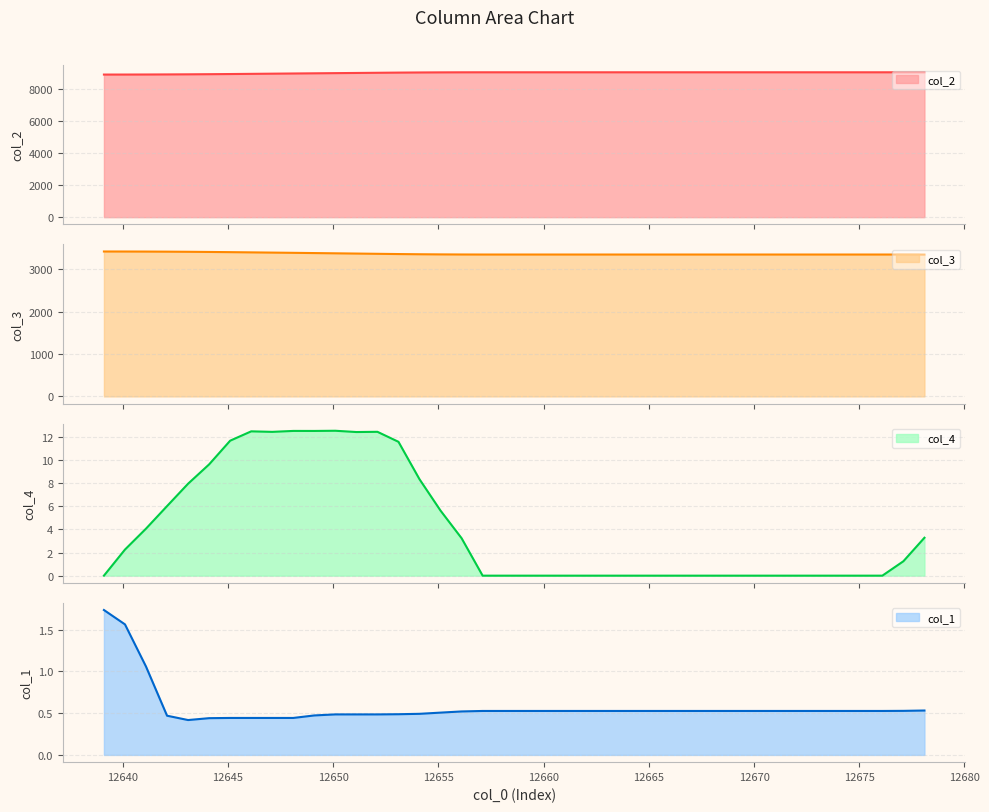

What is the difference between the maximum and minimum values in the col_2 series?

144.4